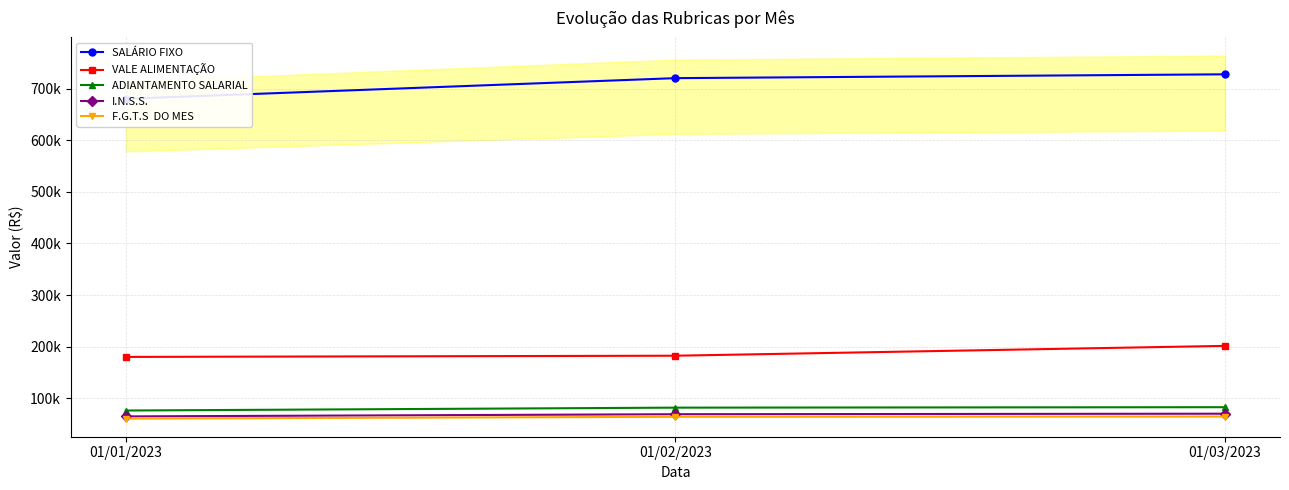

List the series in order of their peak value, lowest first.

F.G.T.S  DO MES, I.N.S.S., ADIANTAMENTO SALARIAL, VALE ALIMENTAÇÃO, SALÁRIO FIXO